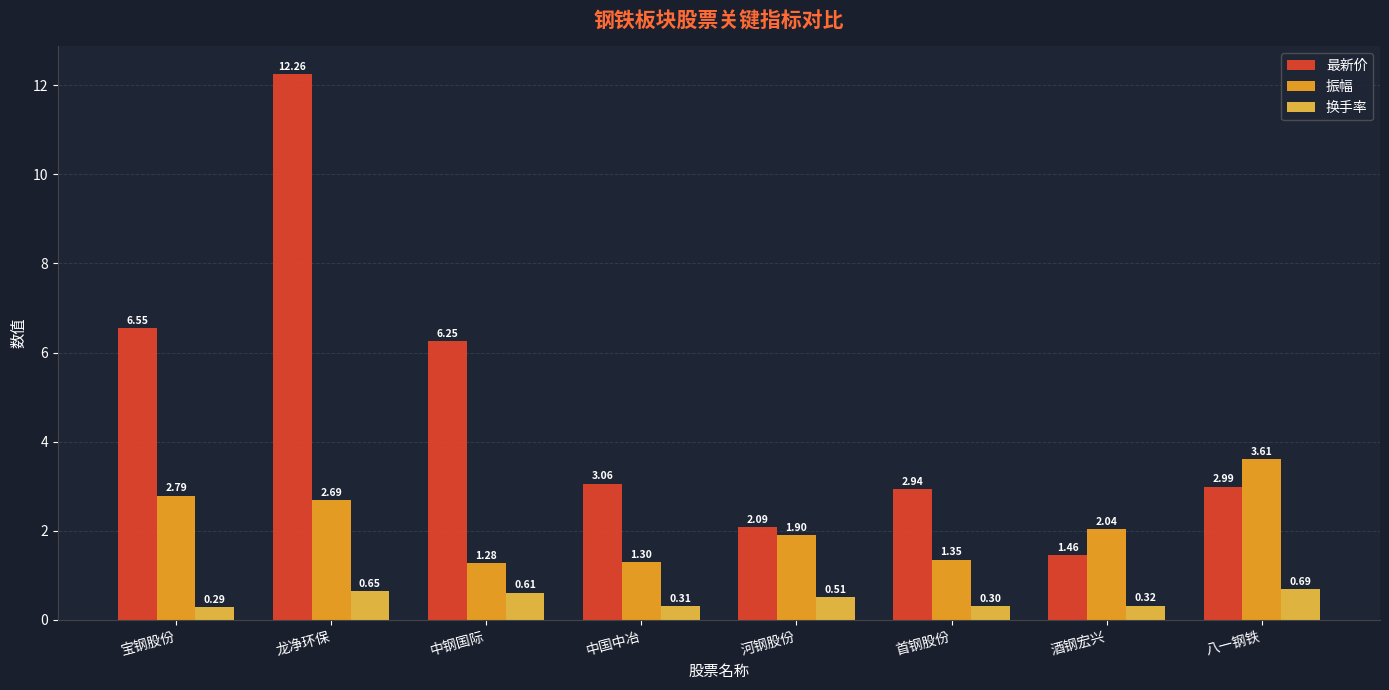

What is the label of the 8th bar from the right?

宝钢股份